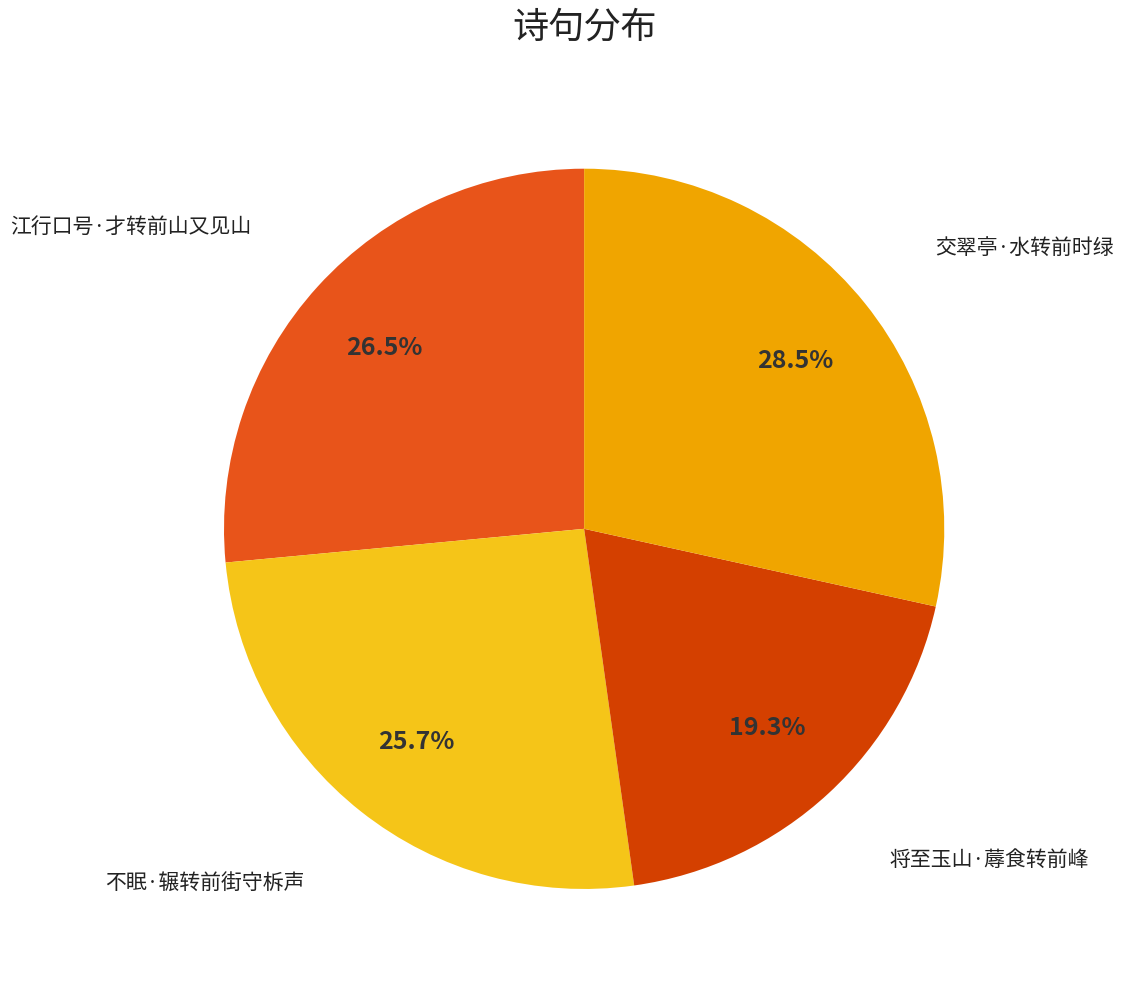

True or false: 将至玉山·蓐食转前峰 accounts for 13% of the total.

False